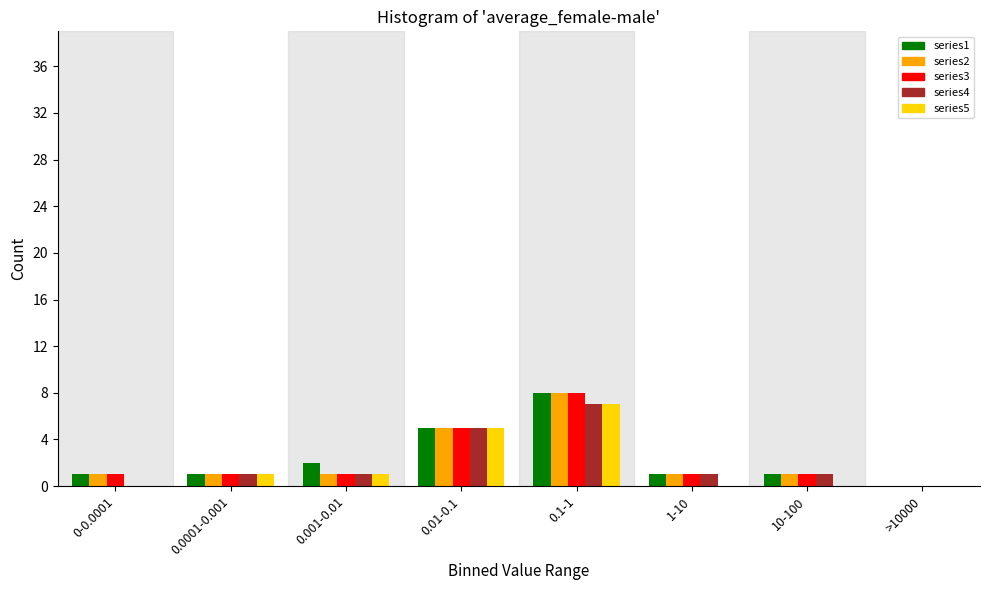

What is the greatest value displayed?

8